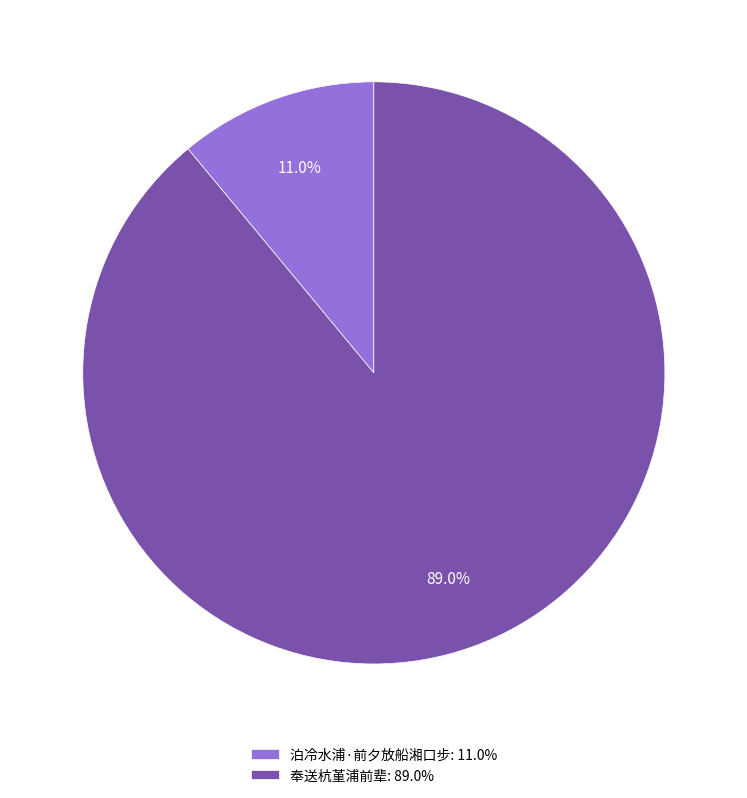

What is the total percentage of 奉送杭堇浦前辈 and 泊冷水浦·前夕放船湘口步?

100.0%